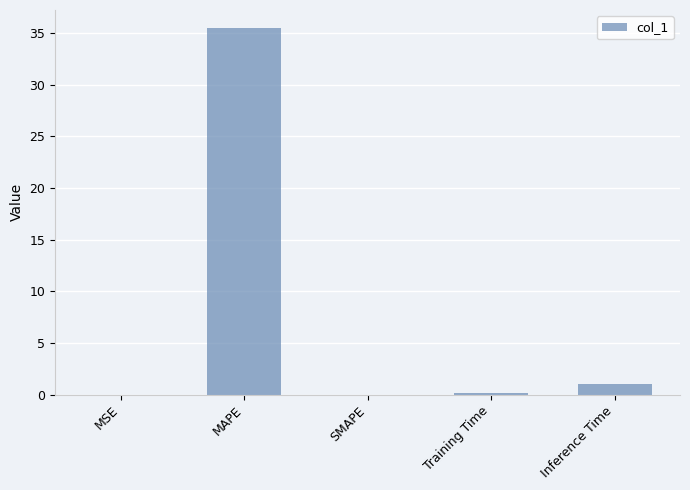

What is the change in value from MAPE to SMAPE?

-35.5